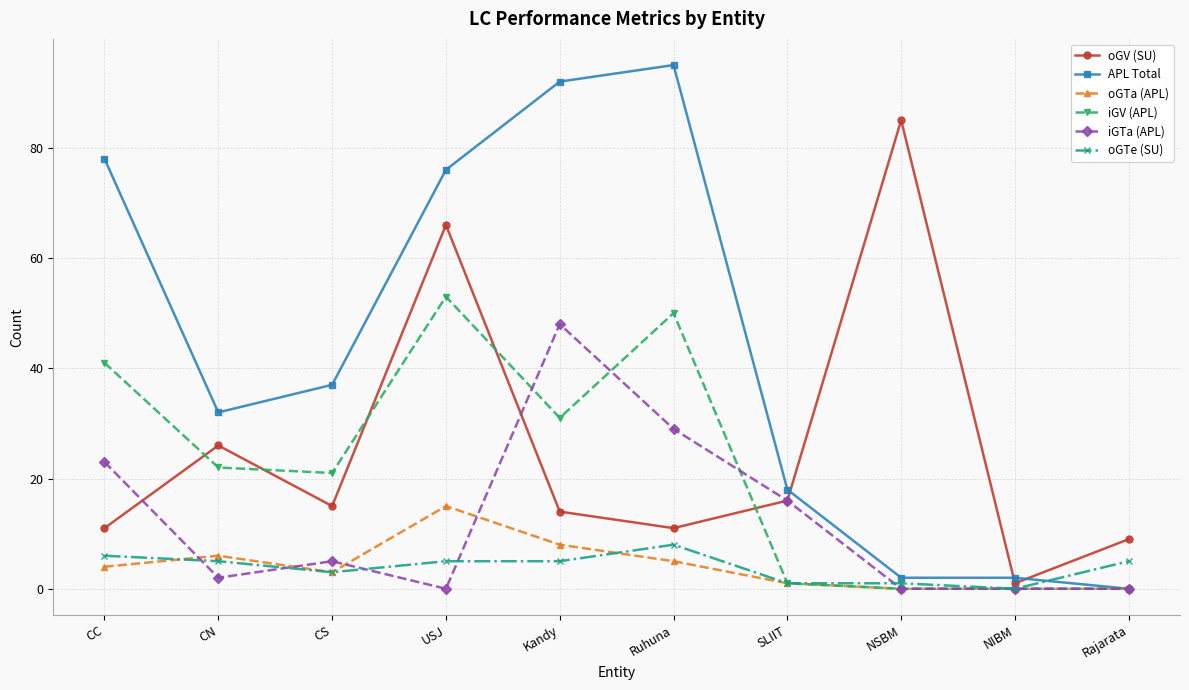

List the series in order of their peak value, lowest first.

oGTe (SU), oGTa (APL), iGTa (APL), iGV (APL), oGV (SU), APL Total